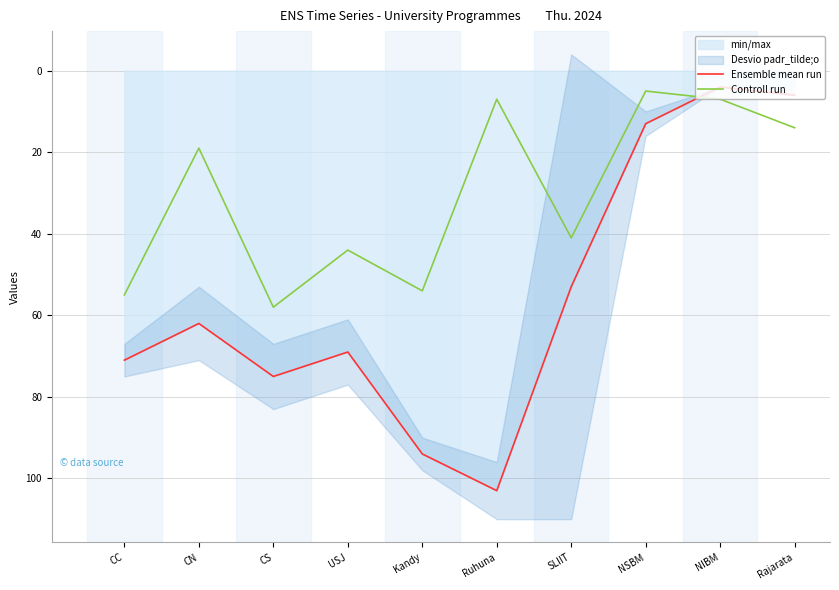

What is the difference between the Ensemble mean run values at Rajarata and CN?

56